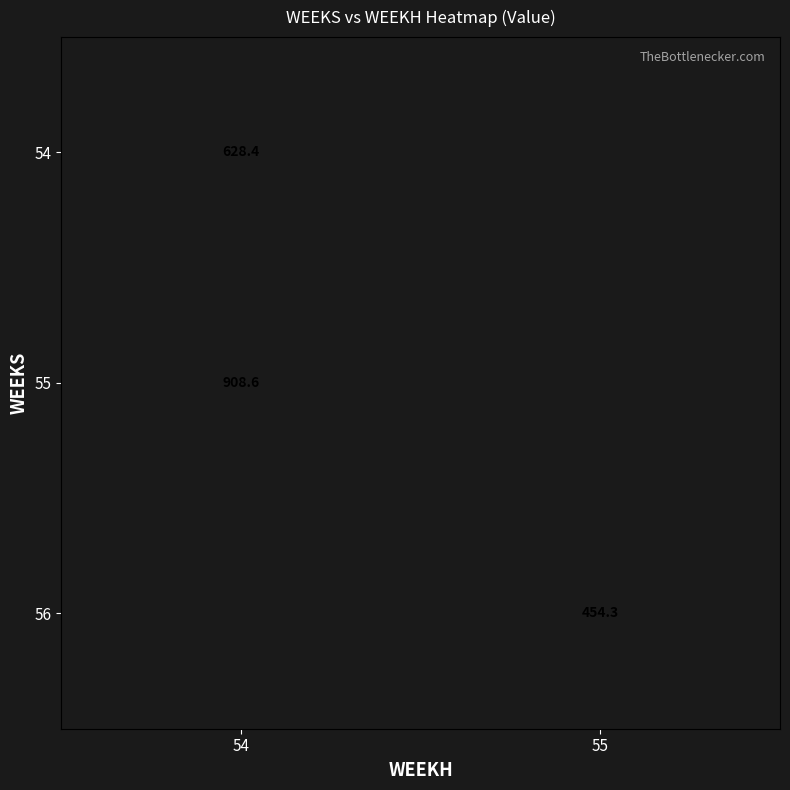

At which category does the chart reach its peak across all series?

54